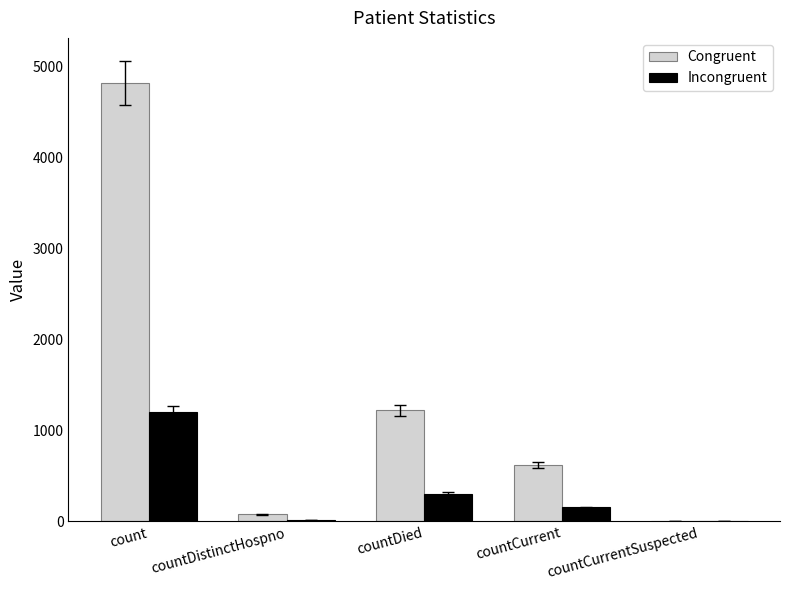

What is the approximate value of Congruent at countCurrent?

620.0